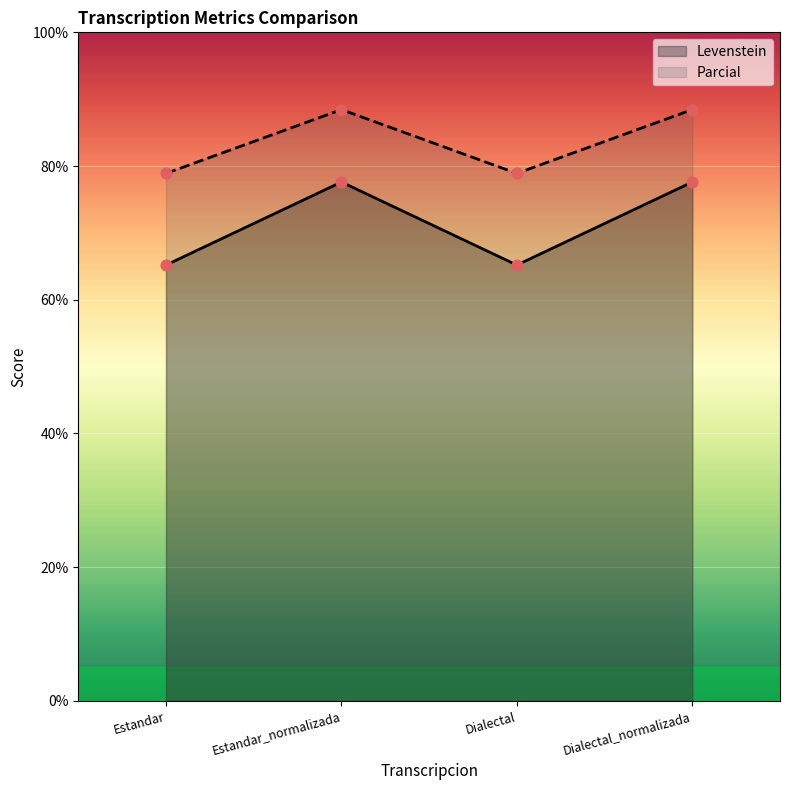

Which series reaches the minimum Y coordinate?

Levenstein